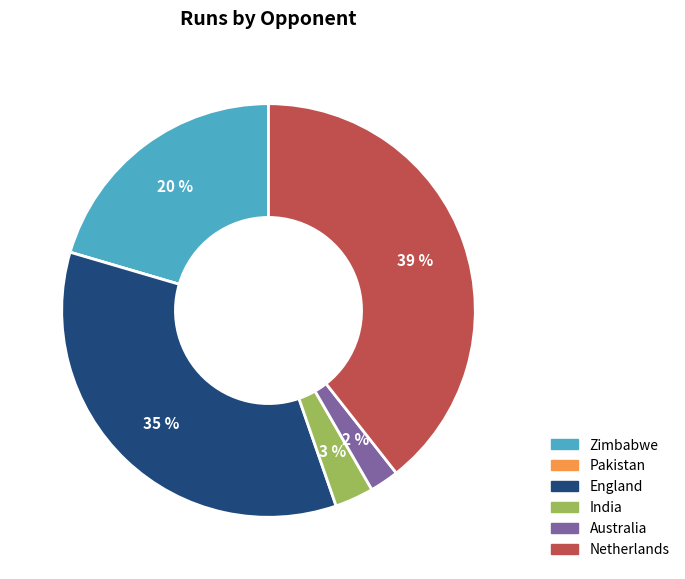

Do Australia and England together represent more than half of the pie?

No